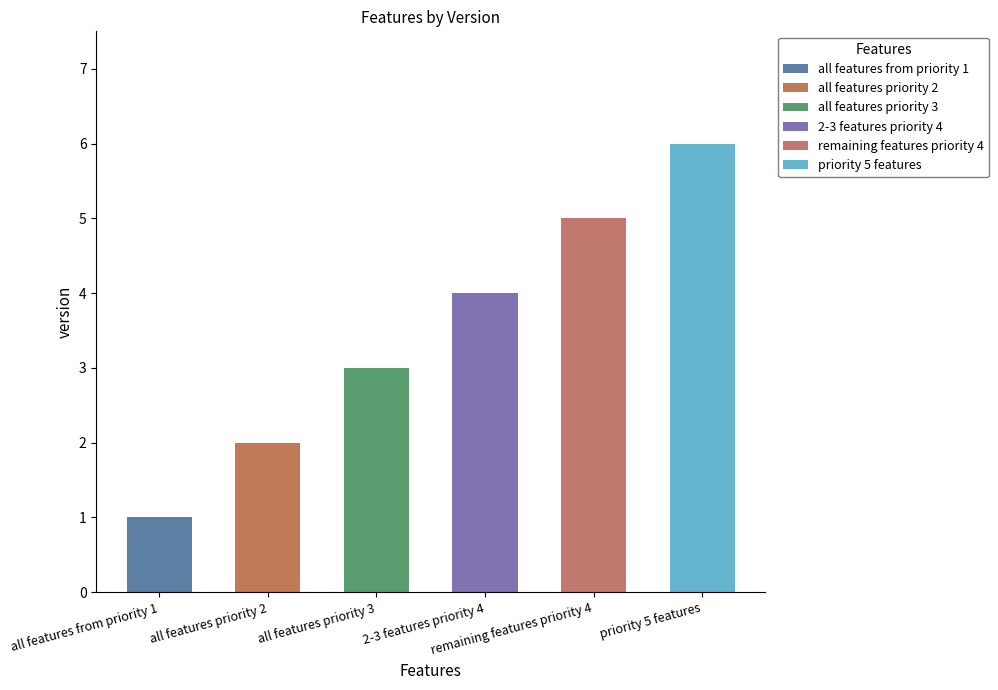

What is the difference between the values at priority 5 features and all features priority 2?

4